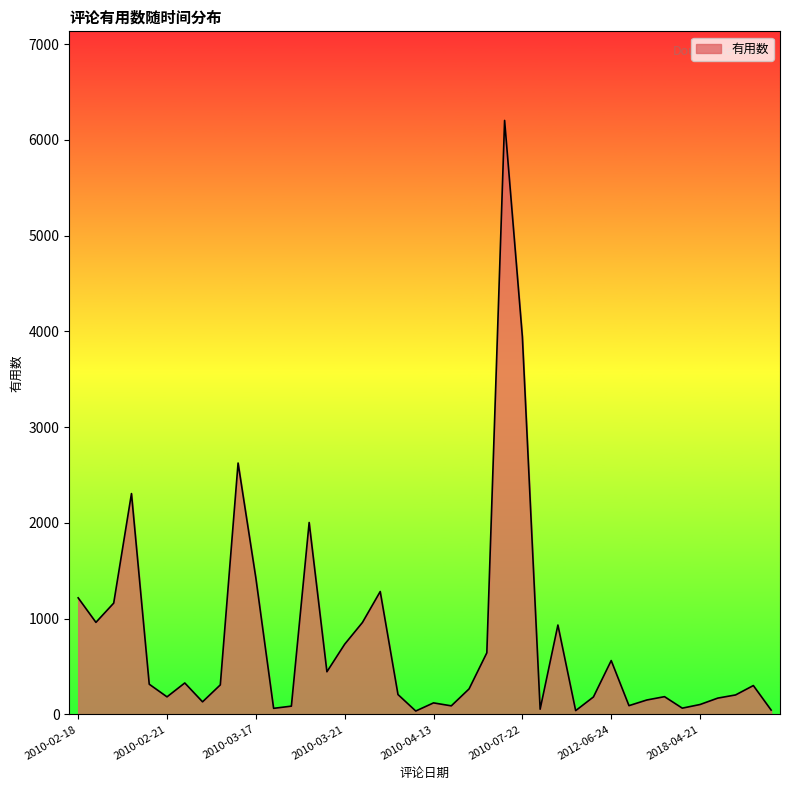

What is the difference between the maximum and minimum values?

6168